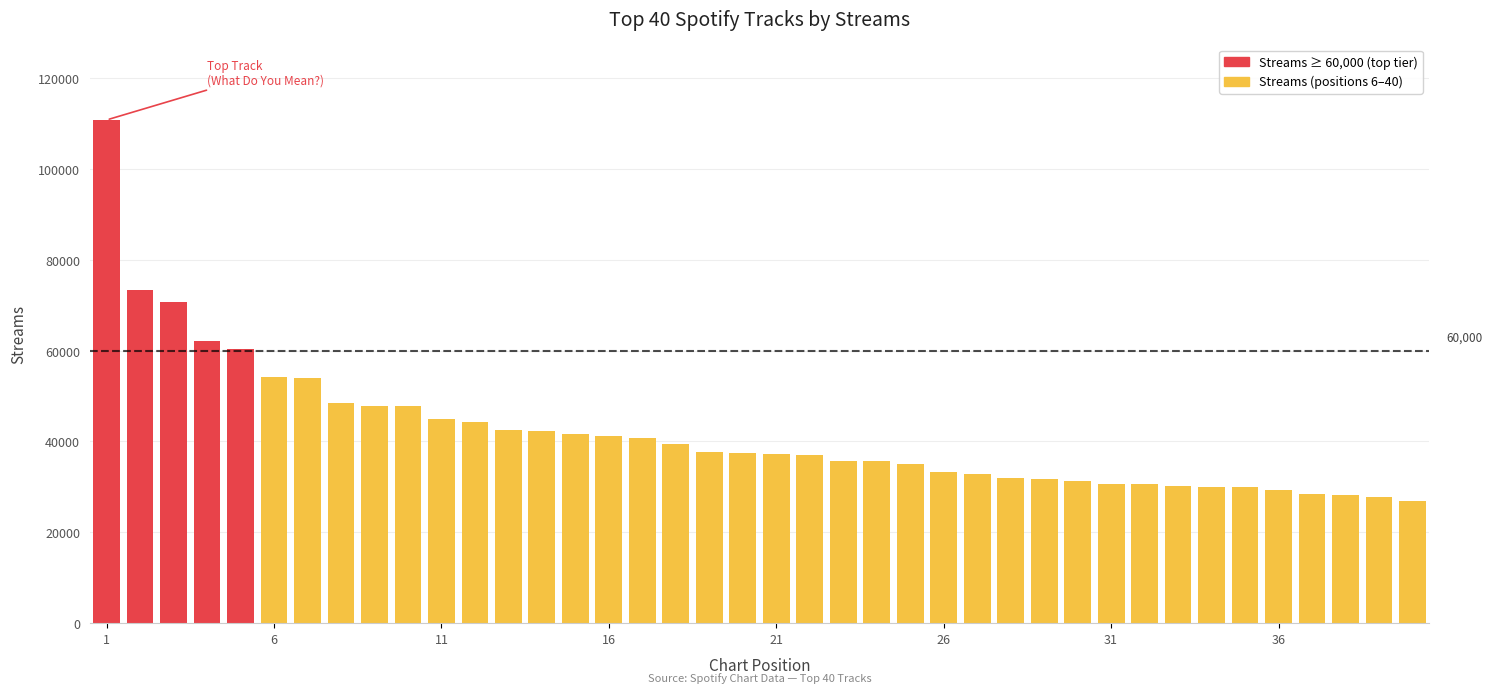

What is the greatest value displayed?

110782